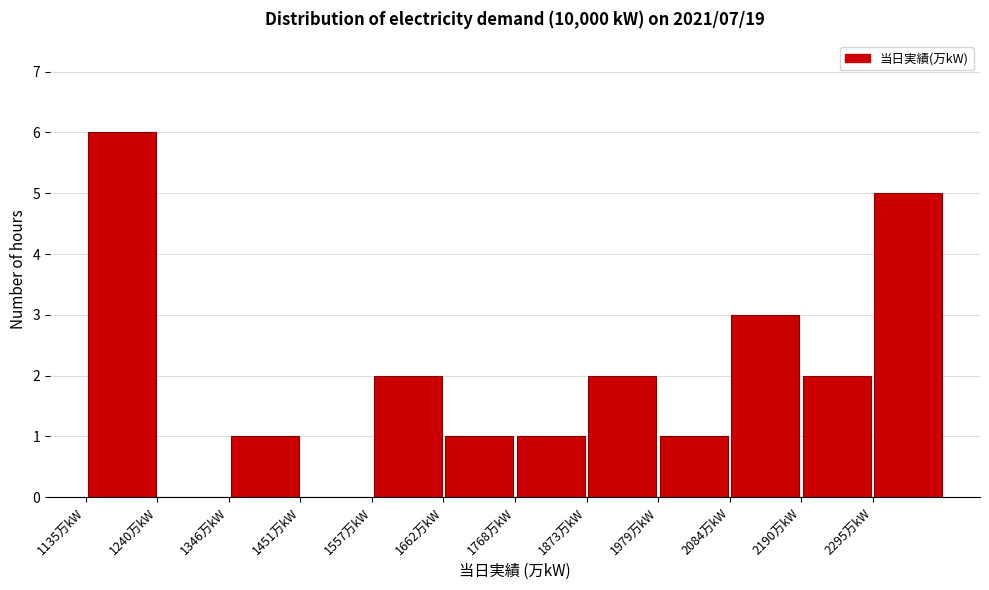

What is the height of the bar covering 2080 to 2200 on the x-axis? Neither the bar edges nor the heights are printed on the chart, so give them approximately, as read against the axes.

3